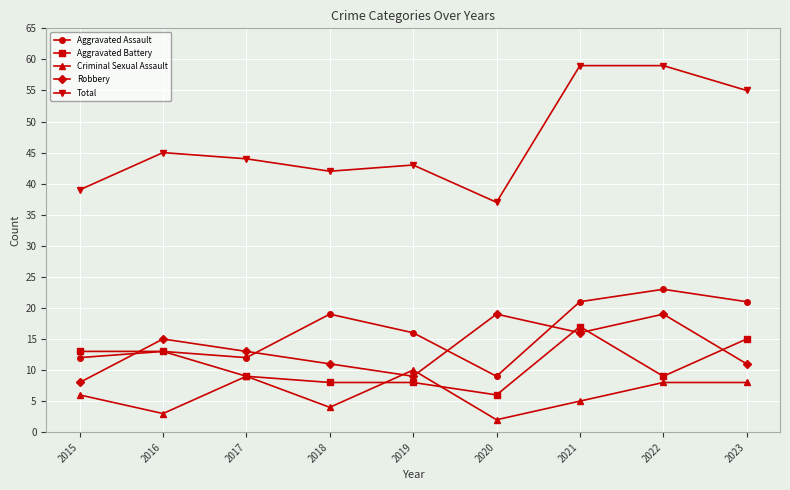

True or false: Criminal Sexual Assault and Aggravated Assault intersect in this chart.

False